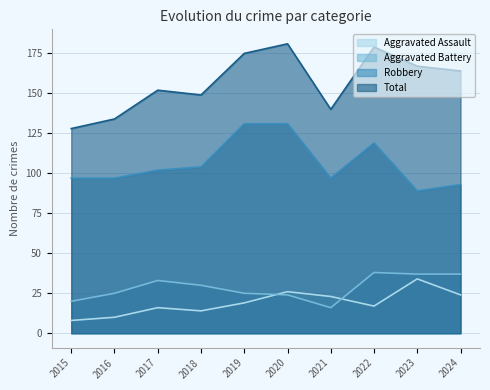

At 2017, list the series in order from largest to smallest.

Total, Robbery, Aggravated Battery, Aggravated Assault